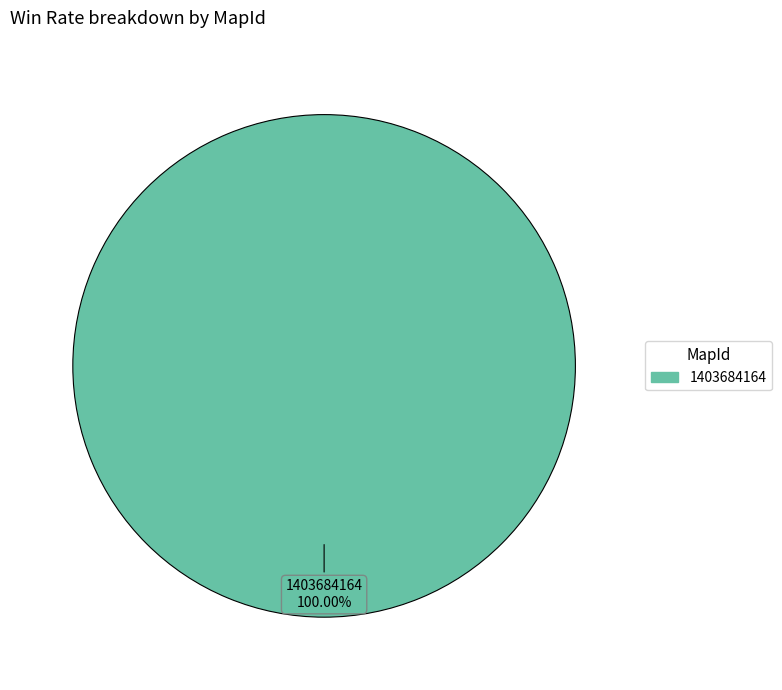

Count the number of slices in the pie.

1